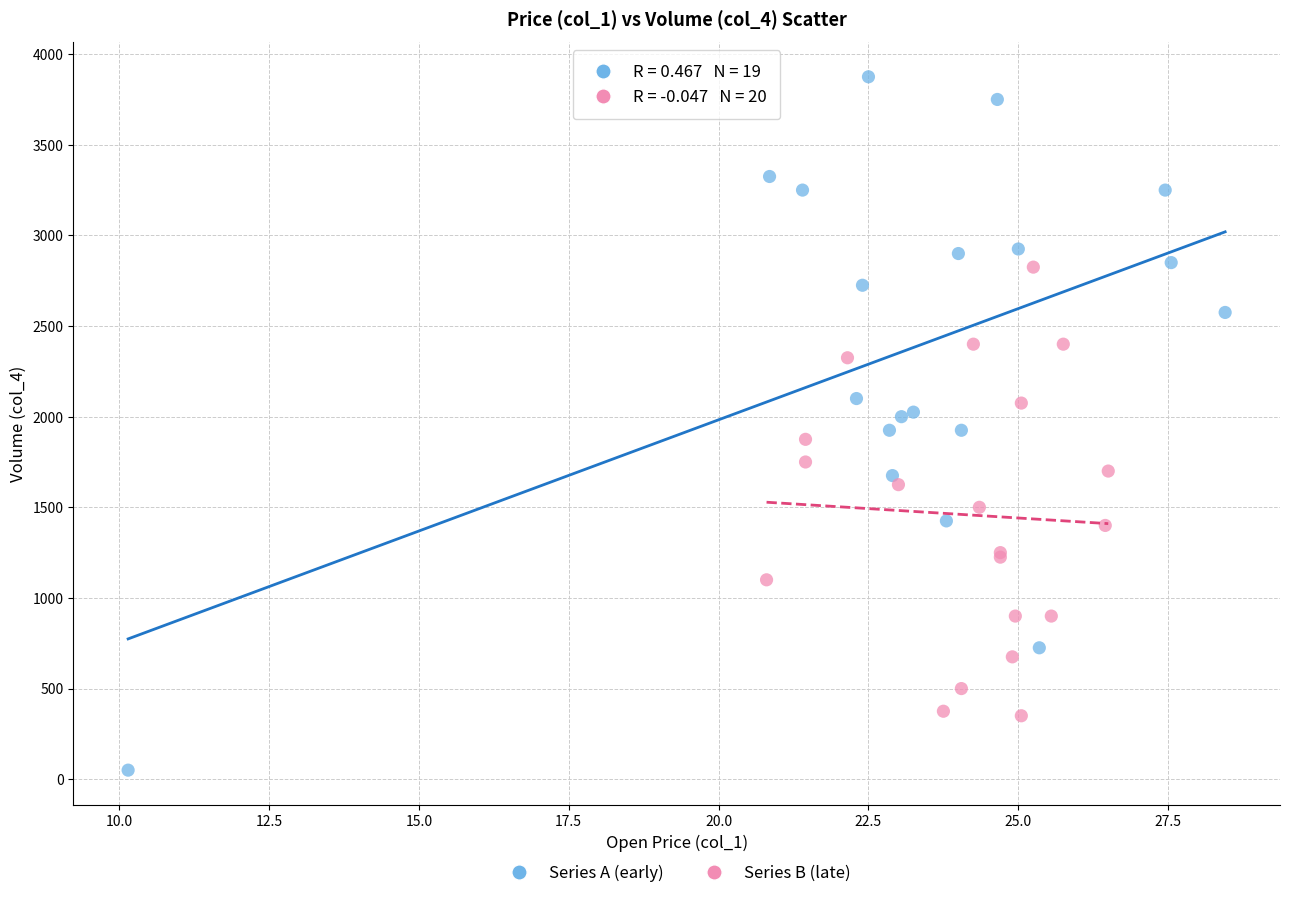

What are all the series names shown in the legend?

Series A (early), Series B (late)